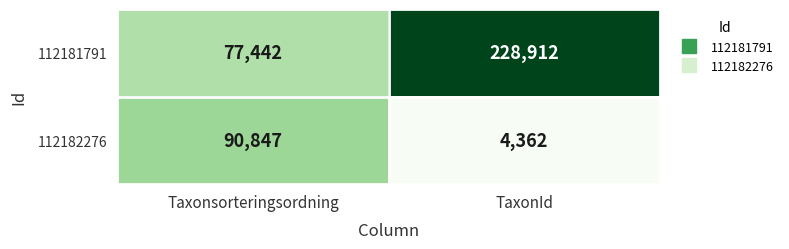

The 112182276 series shows 18982 at Taxonsorteringsordning. True or false?

False